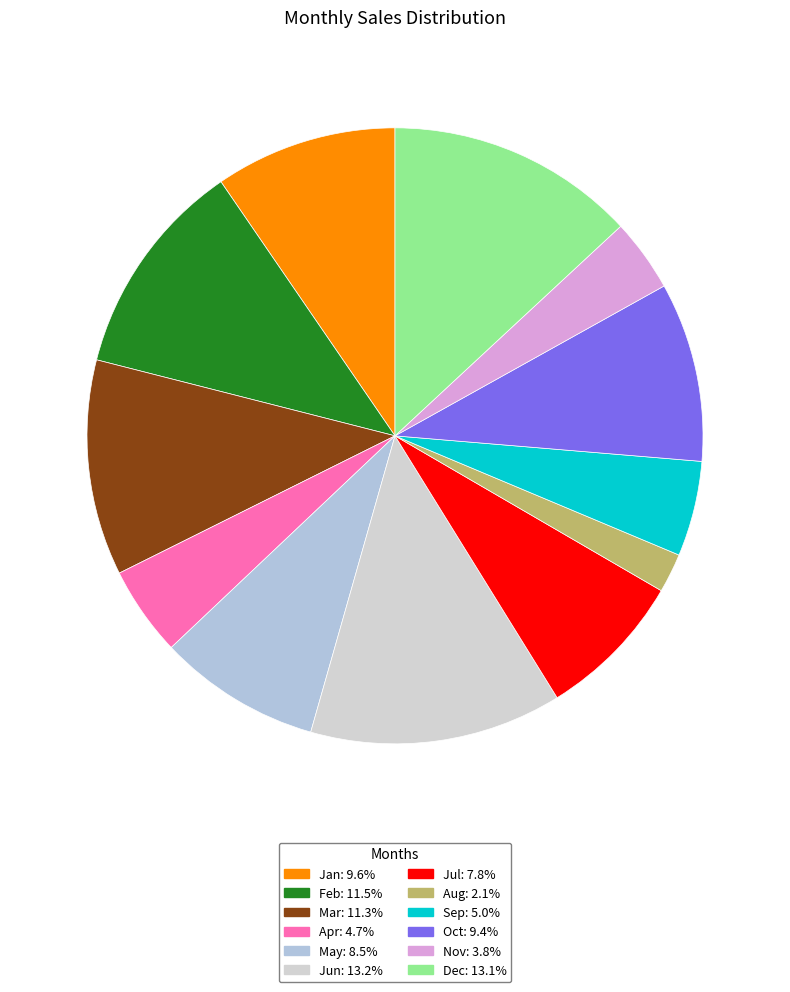

To the nearest percent, what is the average slice percentage?

8%